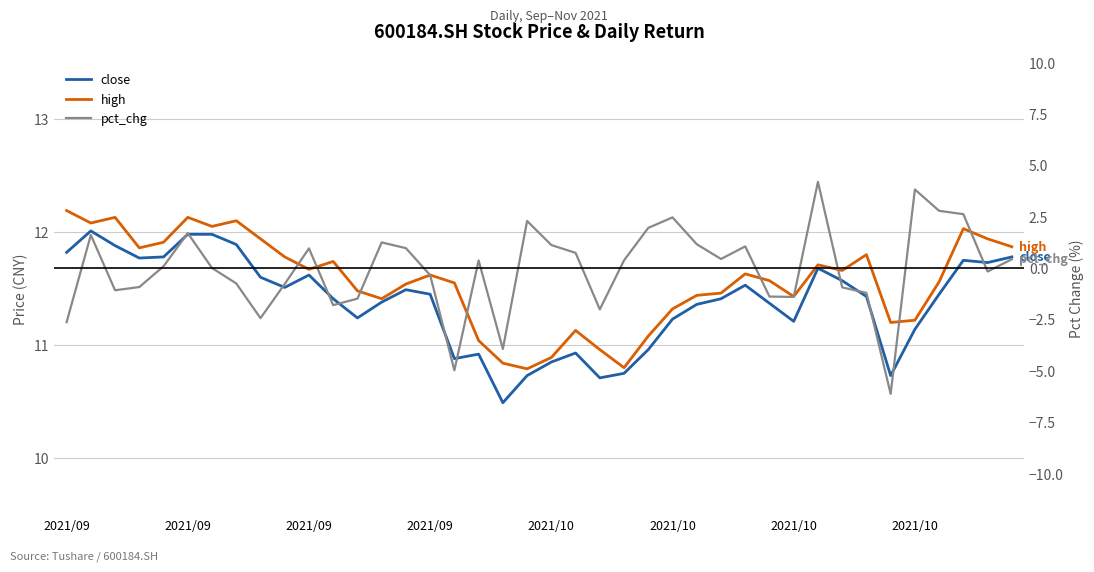

Which series has the largest range (max minus min)?

pct_chg